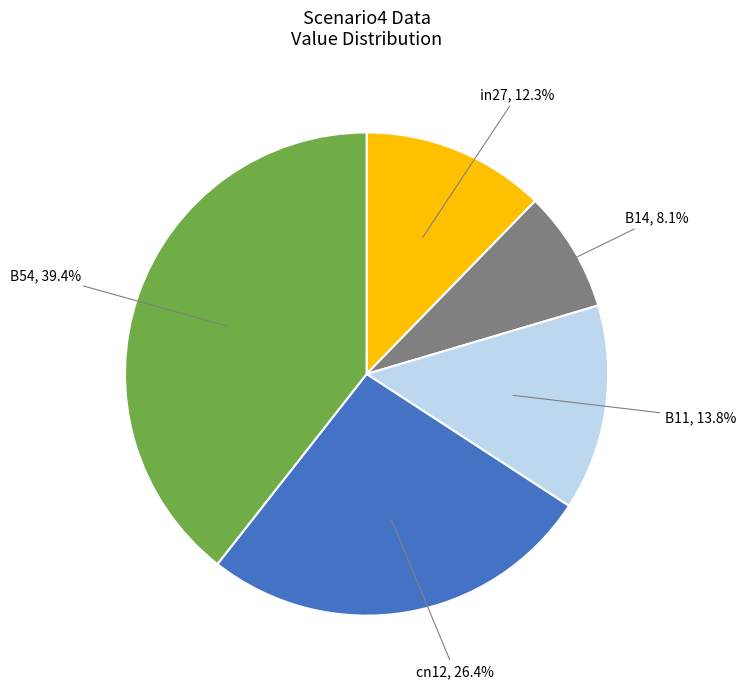

Does any single category account for the majority?

No